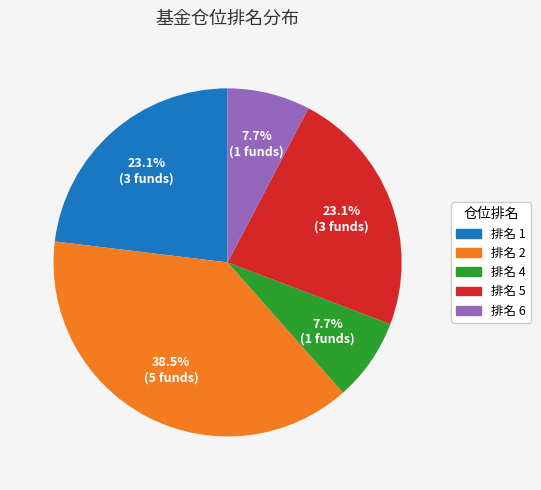

Does any single category account for the majority?

No